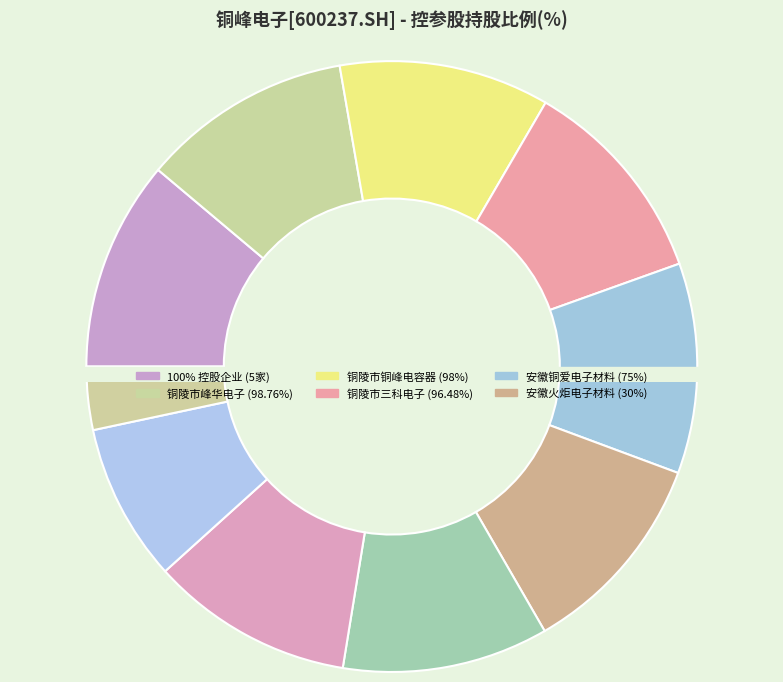

Is there any slice that represents more than half of the pie?

No